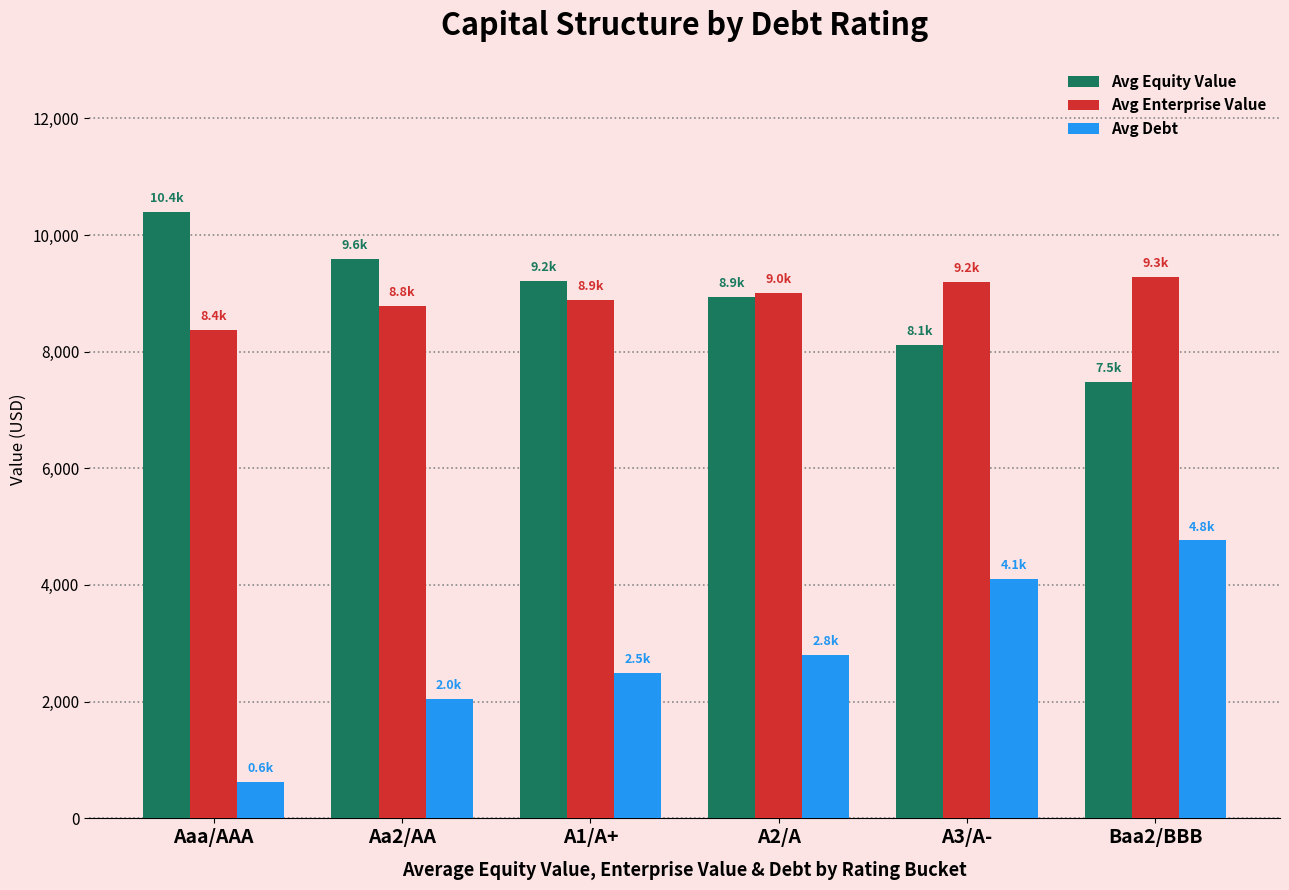

What are all the series names shown in the legend?

Avg Equity Value, Avg Enterprise Value, Avg Debt